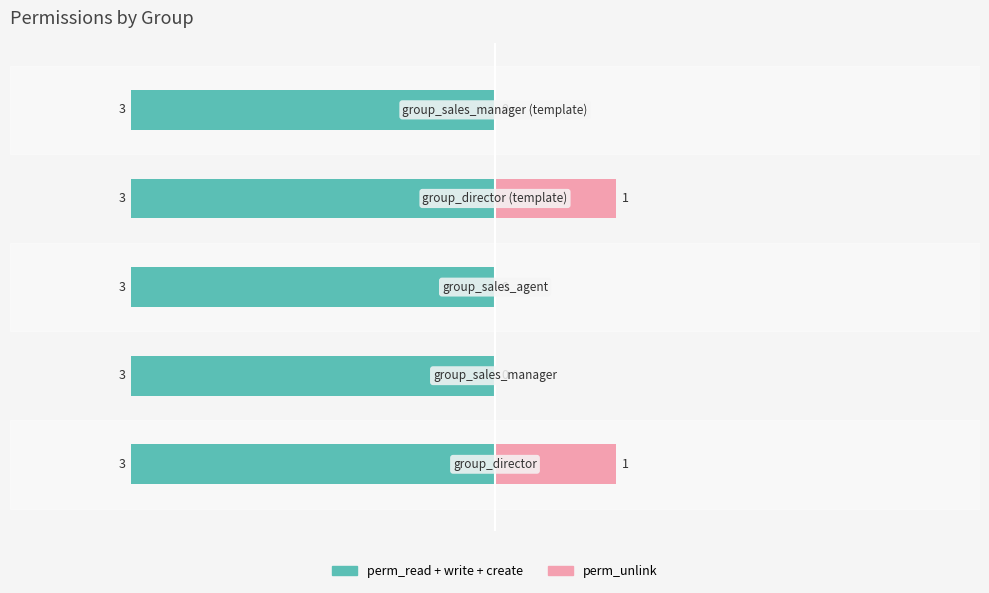

Is it true that perm_read+write+create equals 0.2 at 0?

False